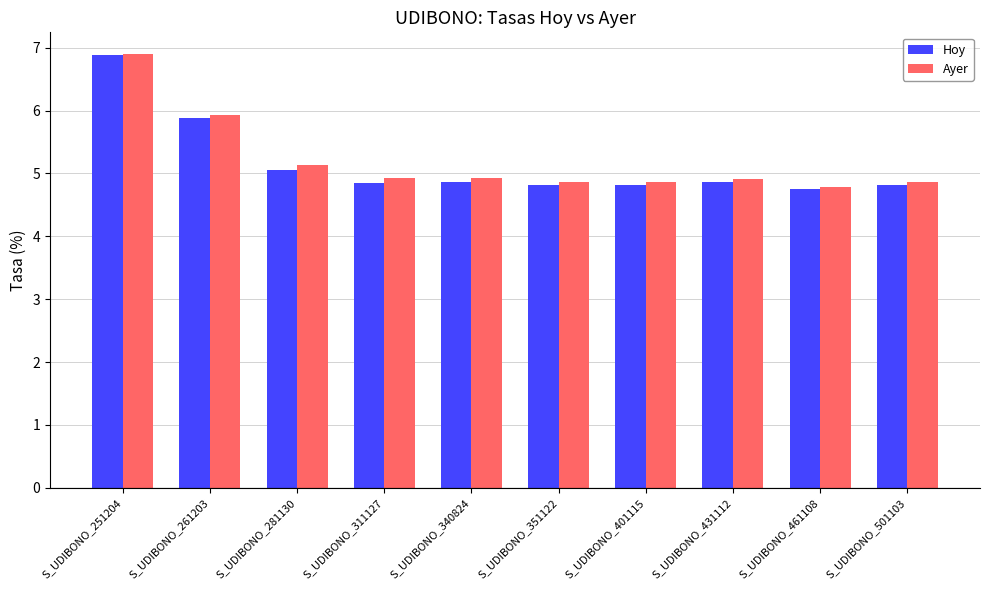

What is the total value across all series at S_UDIBONO_461108?

9.5